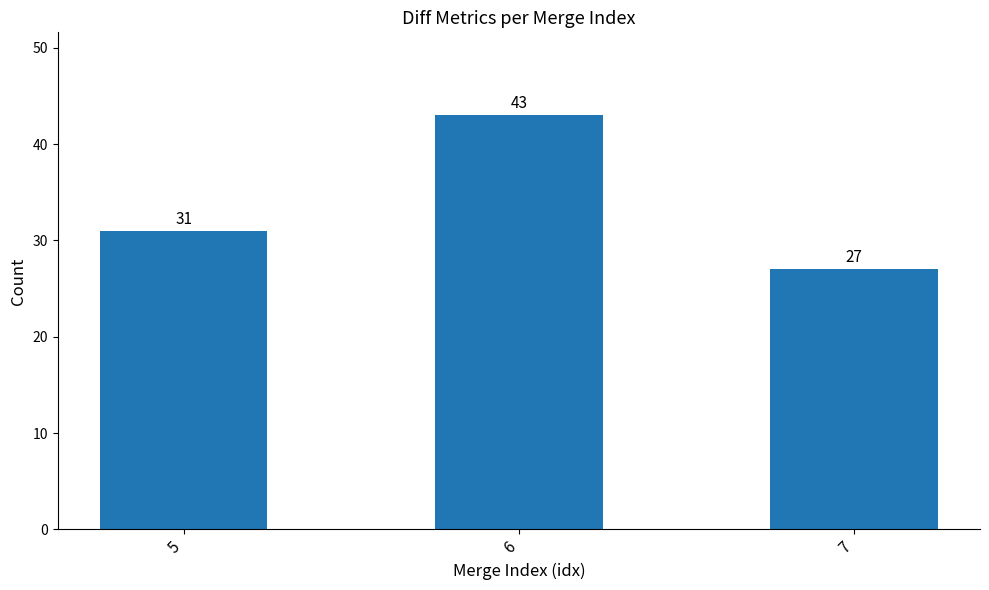

What is the sum of the values at 6 and 5?

74